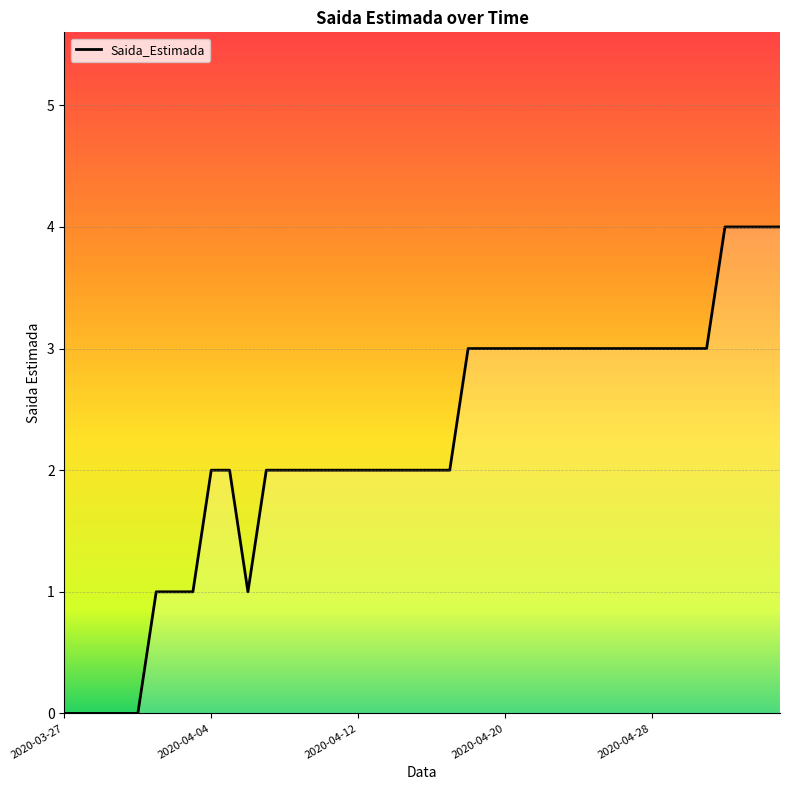

Is this an area chart (filled region under the line)?

Yes